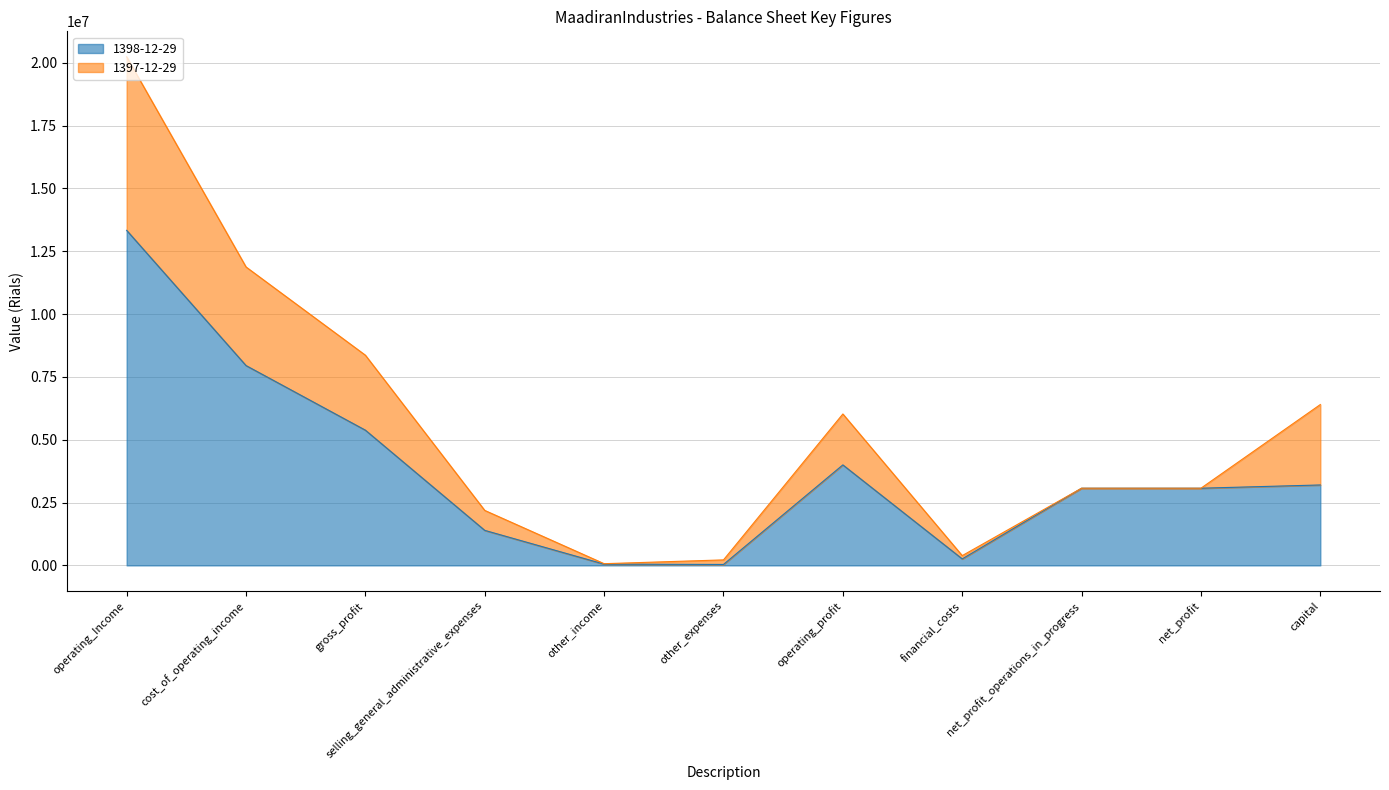

Reading left to right, what are all the values shown in this chart?

1398-12-29_line: operating_Income=13330240	cost_of_operating_income=7950571	gross_profit=5379669	selling_general_administrative_expenses=1393492	other_income=49494	other_expenses=37418	operating_profit=3998253	financial_costs=258900	net_profit_operations_in_progress=3070972	net_profit=3070972	capital=3200000
1397-12-29_line: operating_Income=20235940	cost_of_operating_income=11873364	gross_profit=8362576	selling_general_administrative_expenses=2187316	other_income=68011	other_expenses=218924	operating_profit=6024347	financial_costs=389112	net_profit_operations_in_progress=3070972	net_profit=3070972	capital=6400000